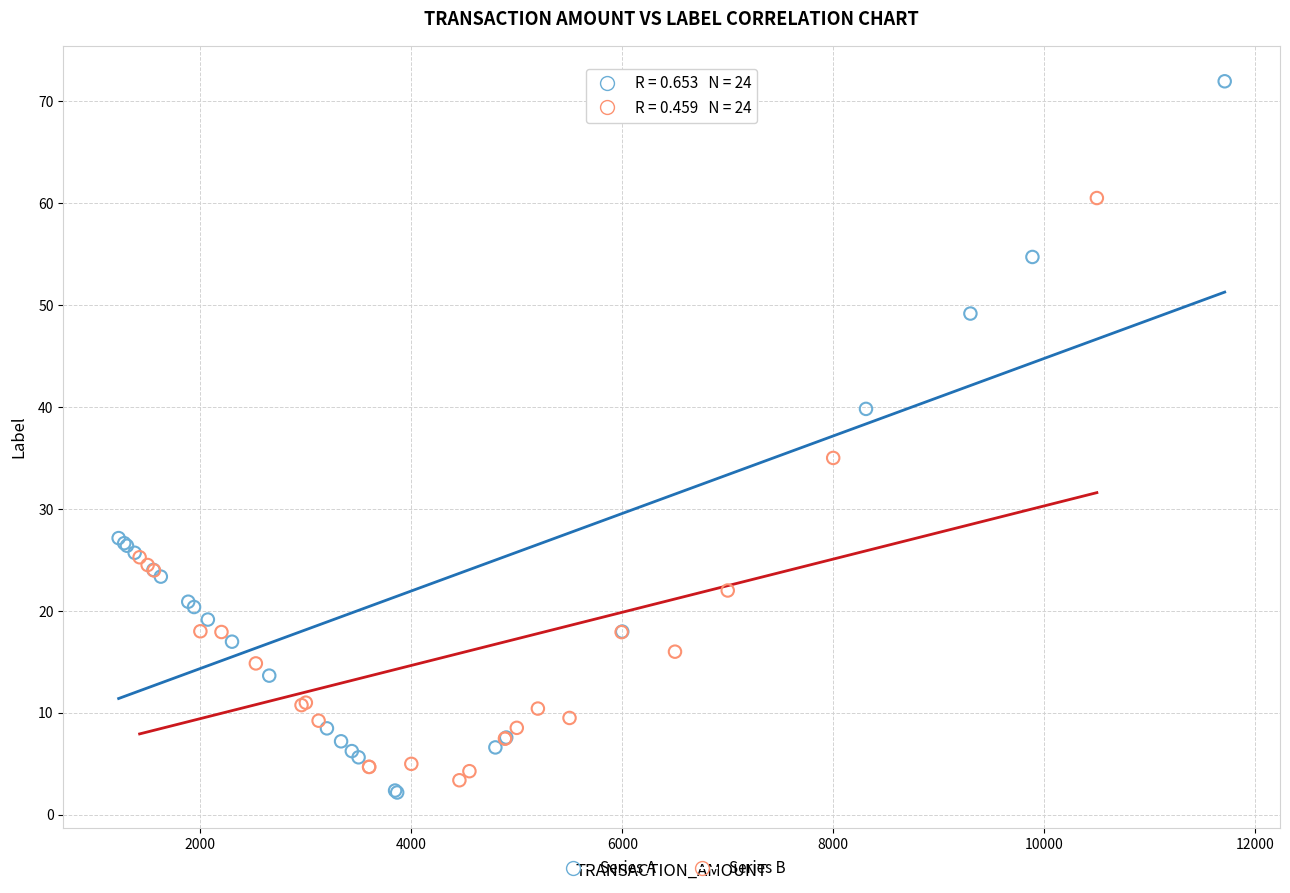

Which series has the widest spread of Y values?

Series A